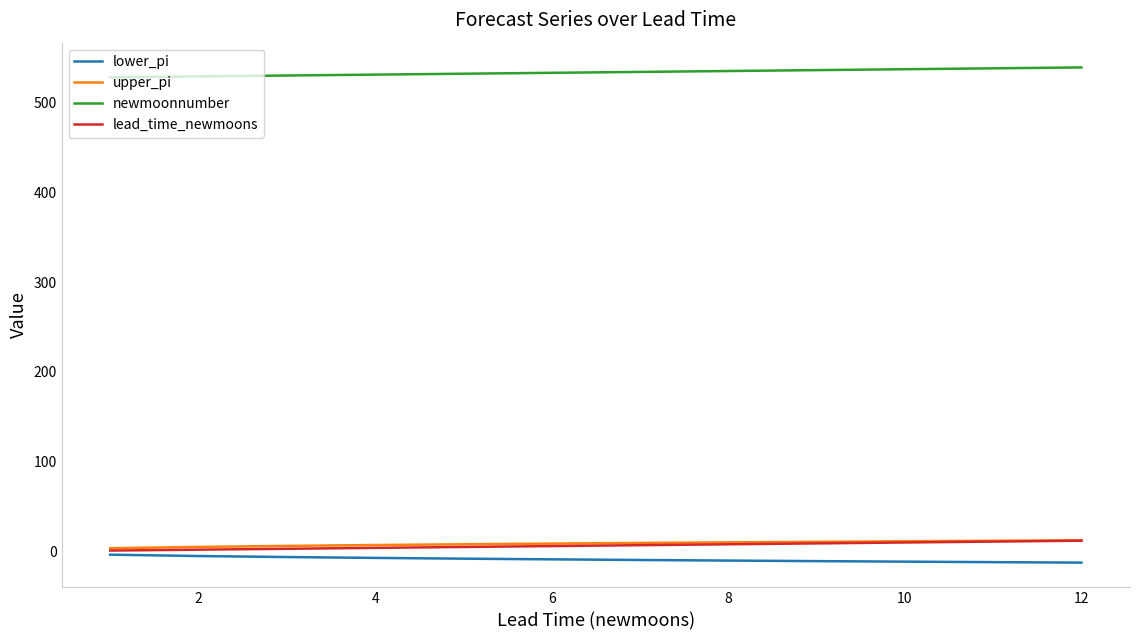

True or false: lower_pi and upper_pi cross at least once.

False